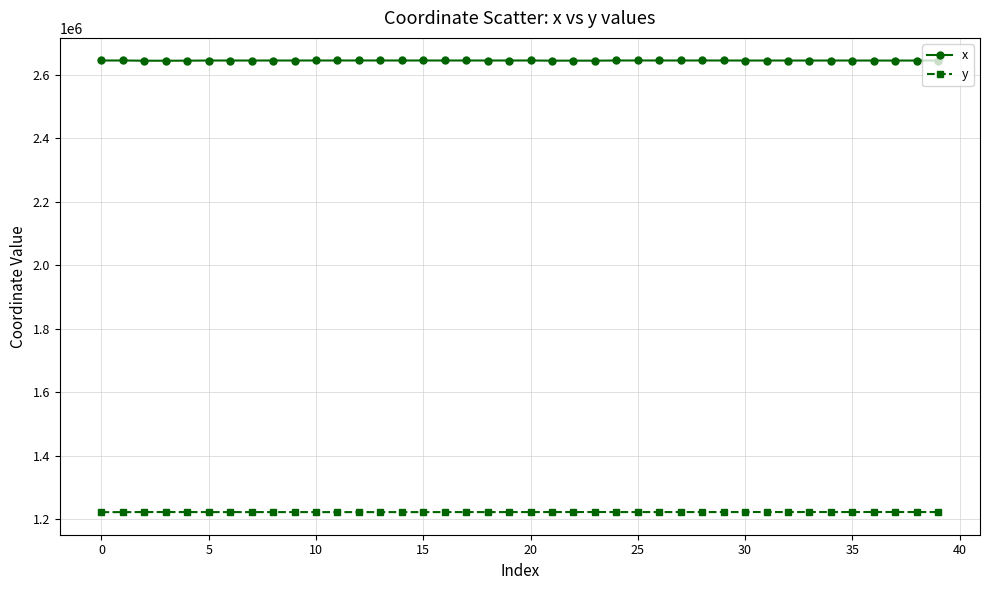

What is the value of the y point at the 24th from the left?

1222701.5